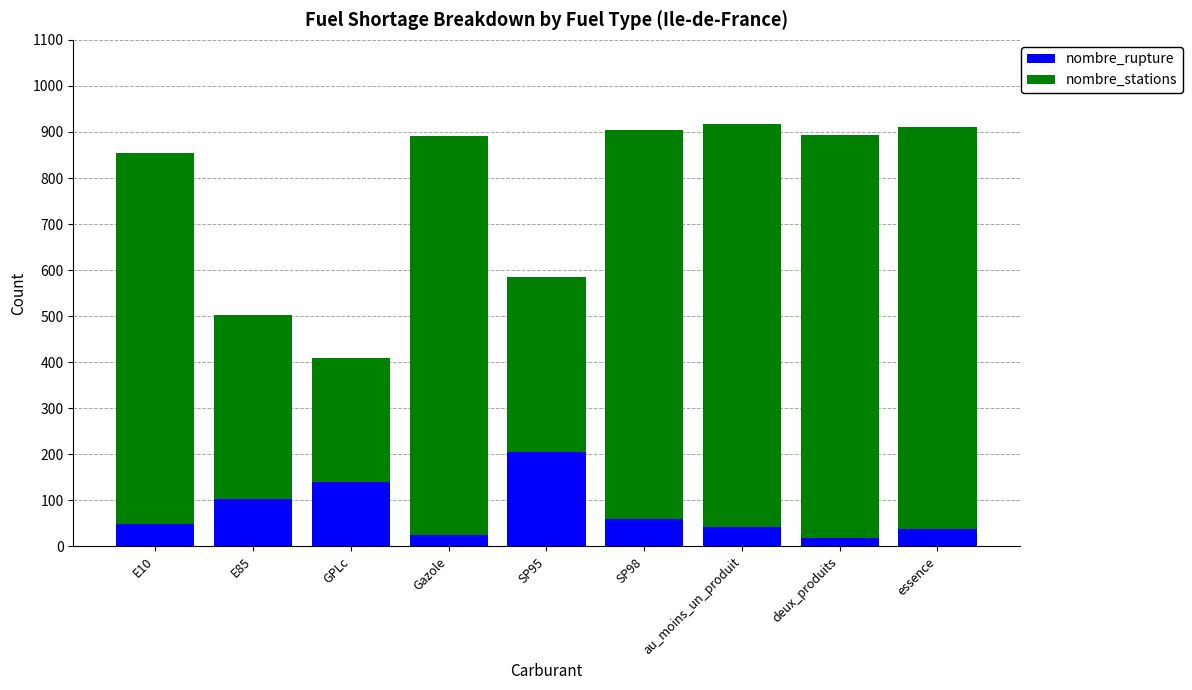

What is the total value across all series at au_moins_un_produit?

917